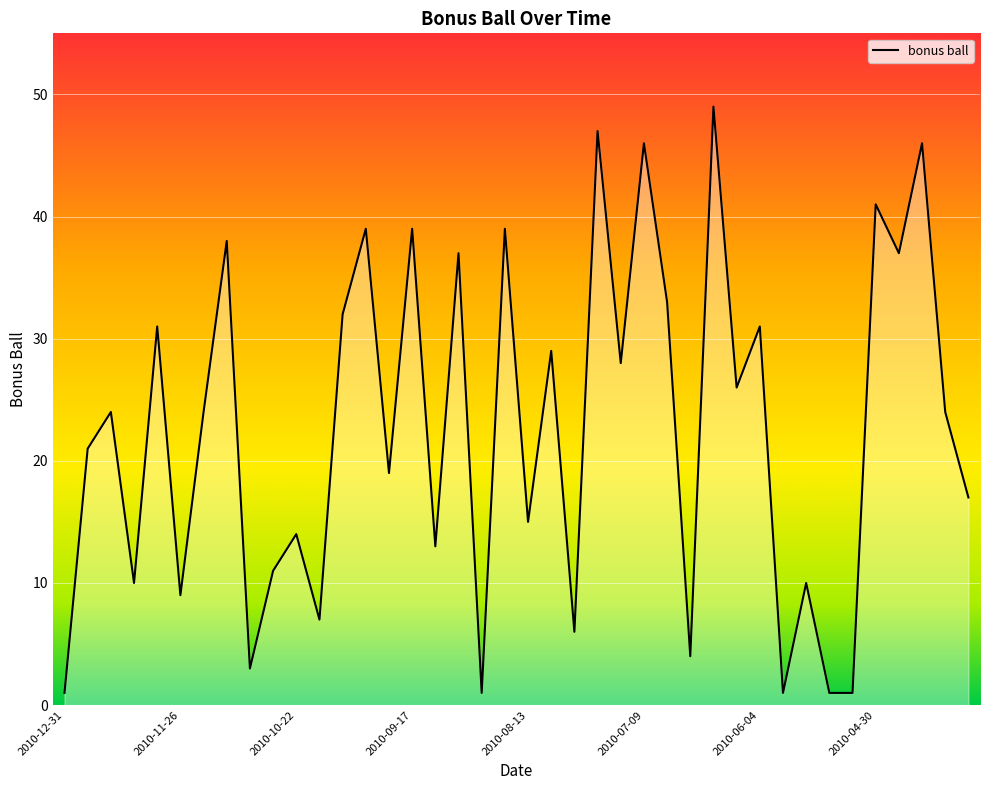

What is the greatest value displayed?

49